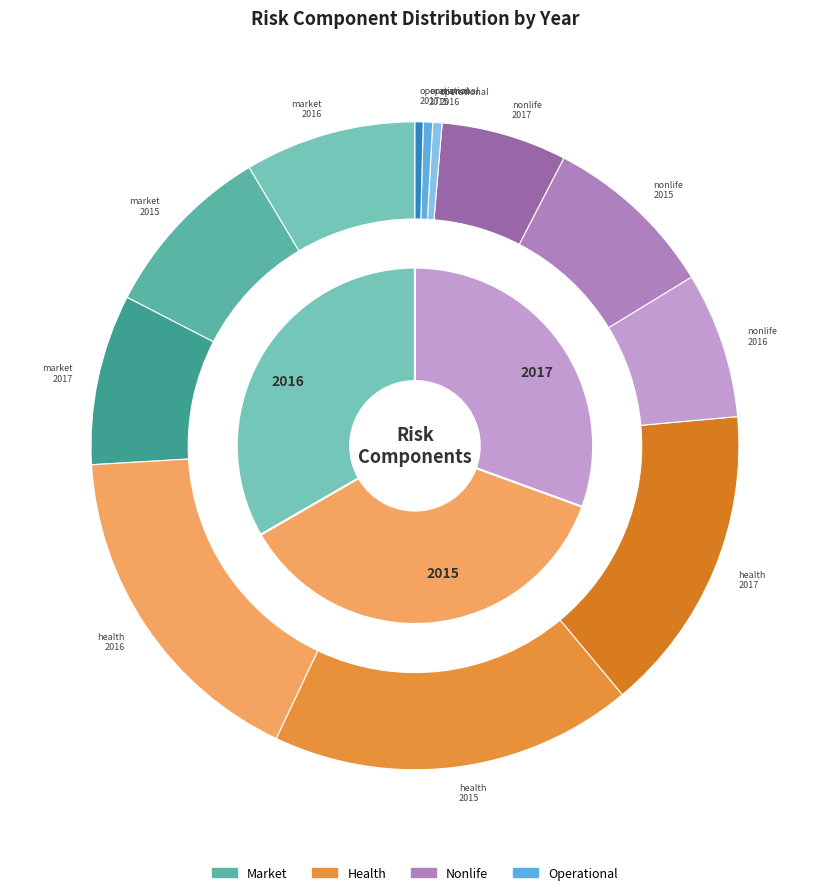

To the nearest percent, what is the combined percentage of 2017 and 2016?

64%